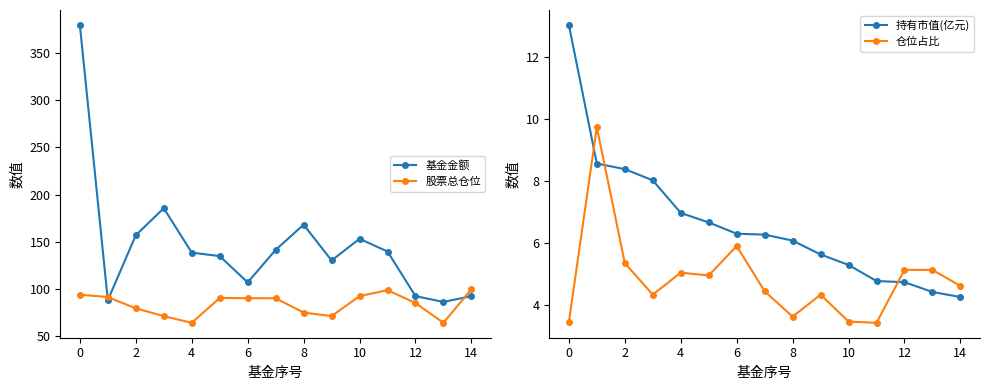

The 持有市值(亿元) series shows 2.0 at 13. True or false?

False